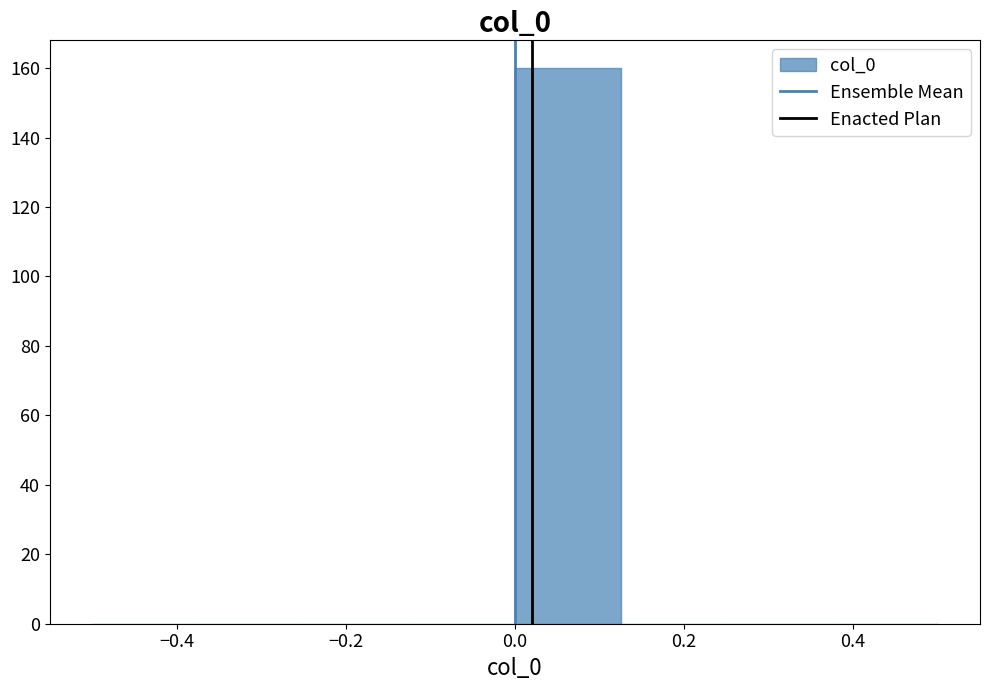

Reading left to right, list every bar in this chart as the range it spans on the x-axis followed by its height. Neither the bar edges nor the heights are printed on the chart, so give them approximately, as read against the axes.

-0.500 to -0.375: 0
-0.375 to -0.250: 0
-0.250 to -0.125: 0
-0.125 to 0.000: 0
0.000 to 0.125: 160
0.125 to 0.250: 0
0.250 to 0.375: 0
0.375 to 0.500: 0